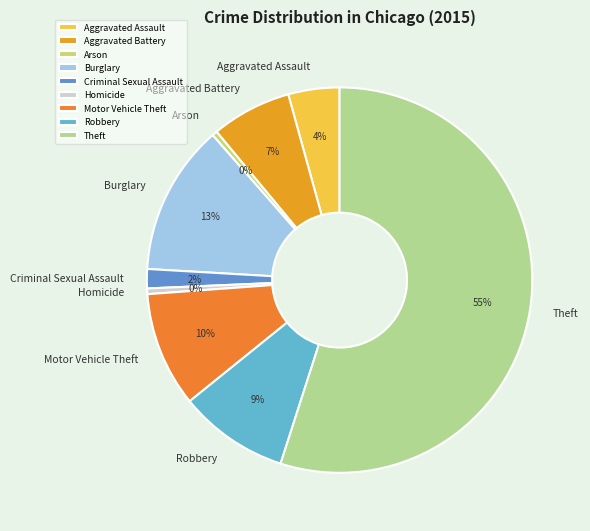

How many segments does this pie chart have?

9